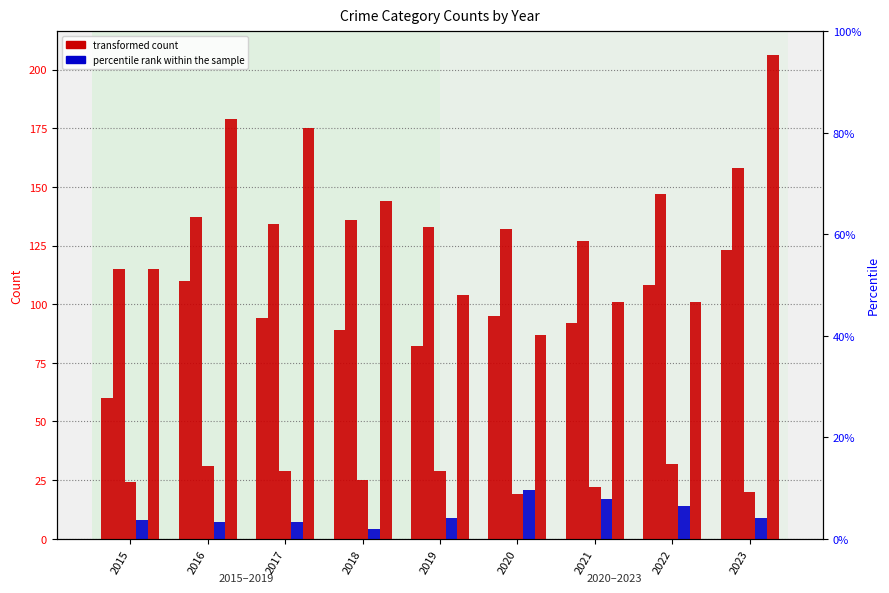

The value of Robbery at 2023 is 332. True or false?

False